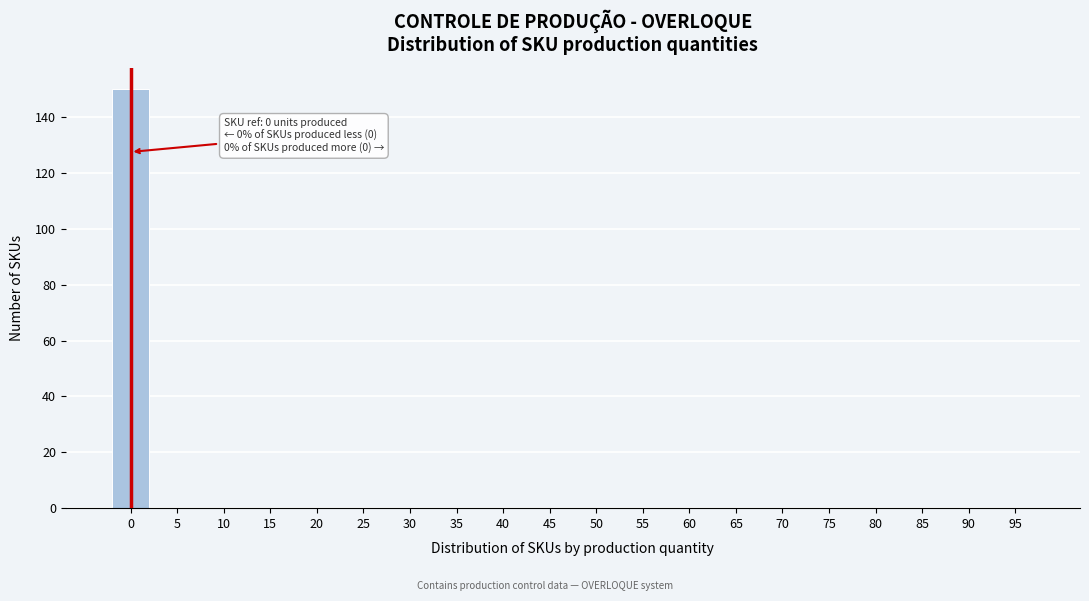

Reading right to left, what are all the values shown in this chart?

95=0	90=0	85=0	80=0	75=0	70=0	65=0	60=0	55=0	50=0	45=0	40=0	35=0	30=0	25=0	20=0	15=0	10=0	5=0	0=150